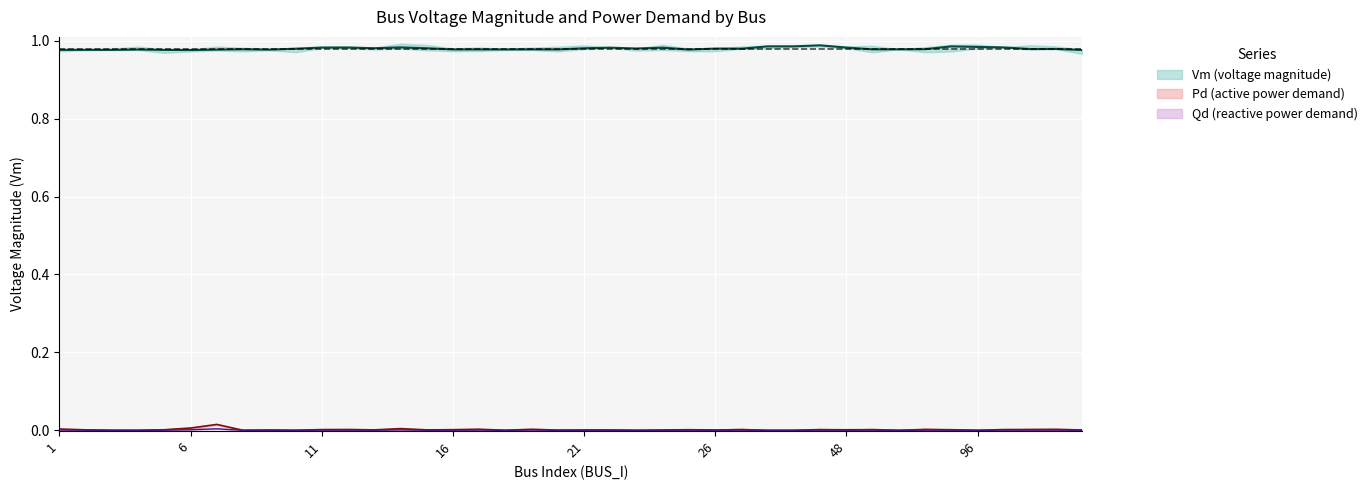

What is the total value across all series at 11?

1.0